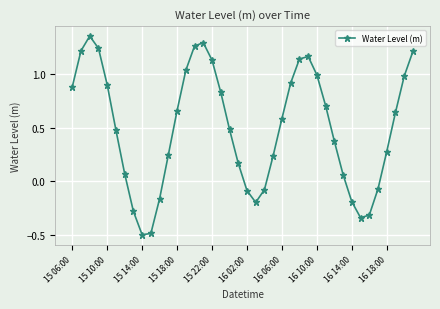

What is the minimum value shown in the chart?

-0.5